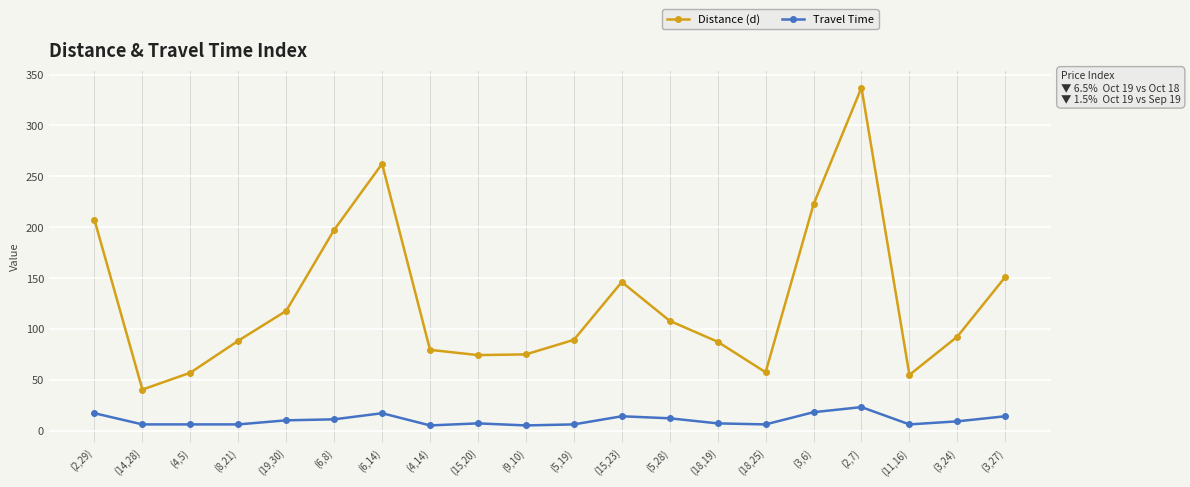

Rank the series by their maximum value, from highest to lowest.

Distance (d), Travel Time